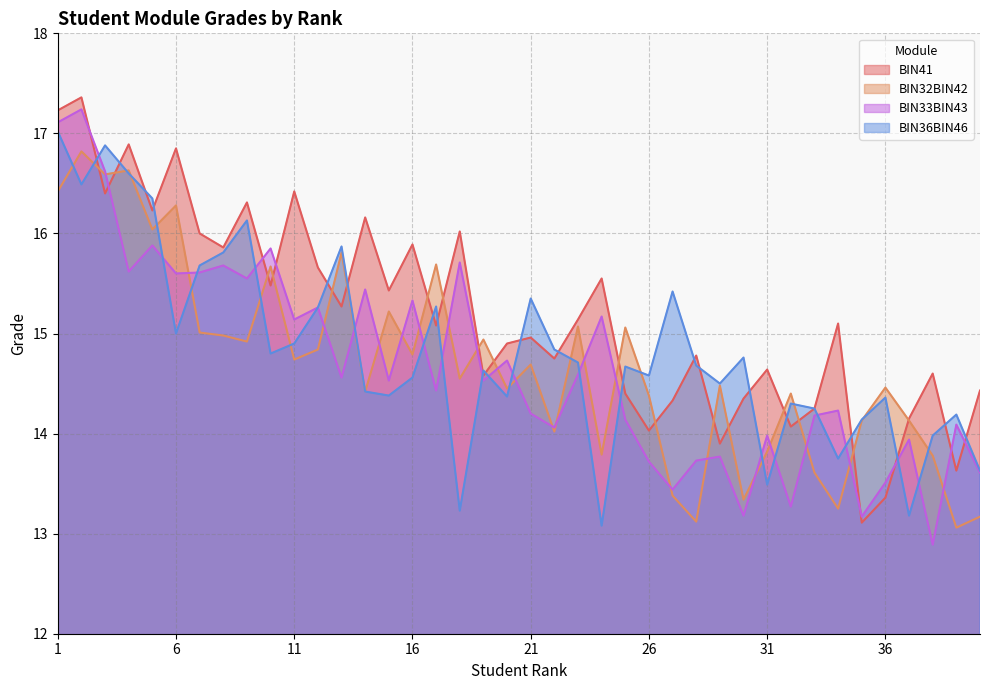

What is the approximate value of BIN41 at 19?

14.6